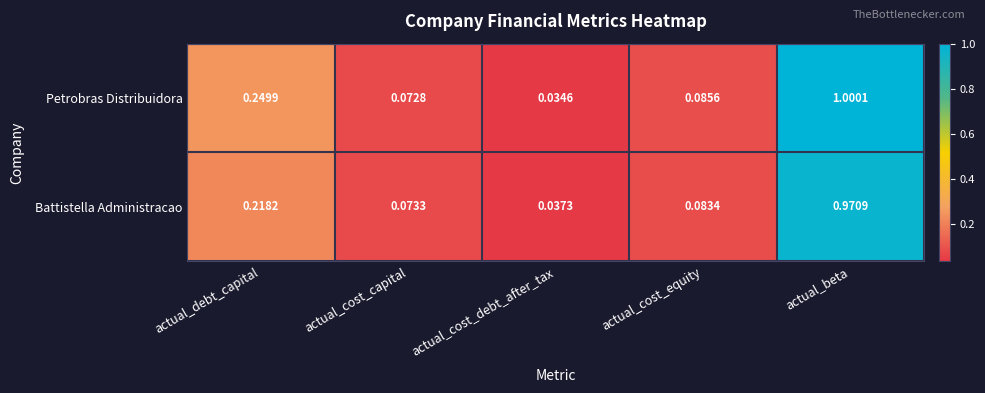

Which label corresponds to the largest value in the chart?

actual_beta